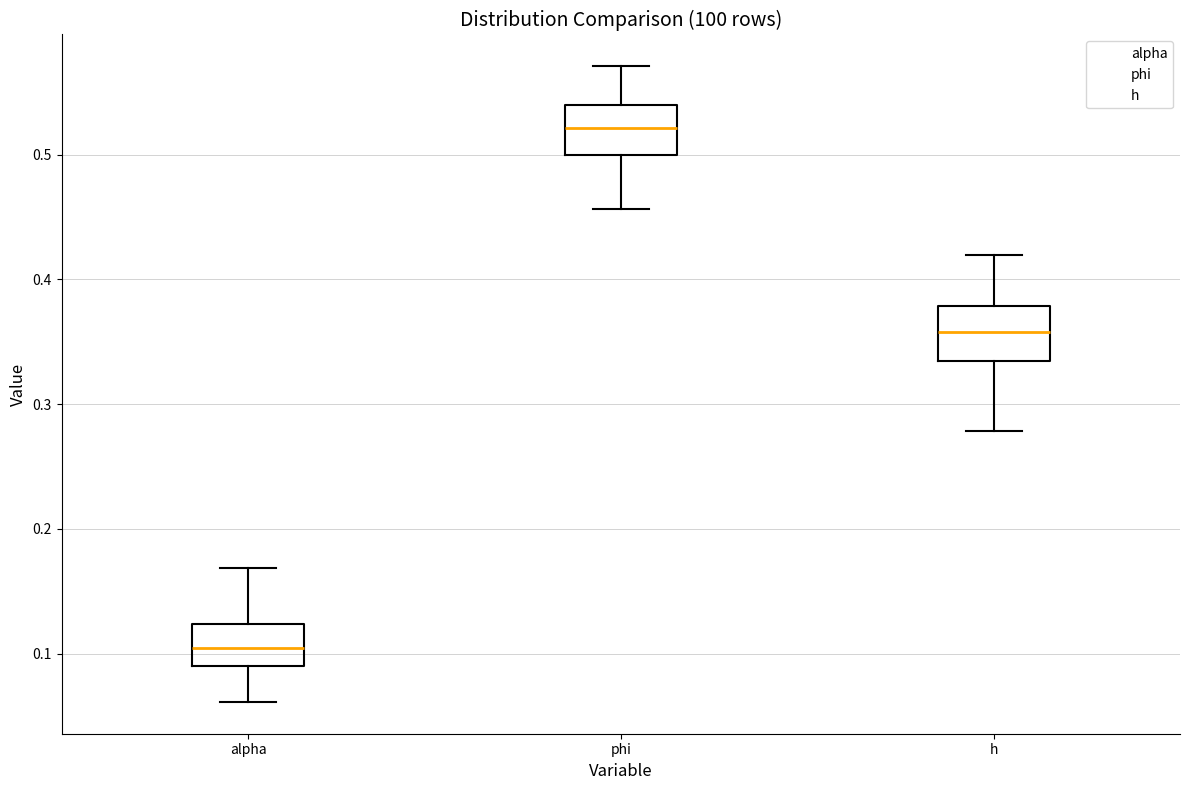

Reading left to right, transcribe this box plot: for each box, give where its median line is, the range the box spans, and where its two whiskers end, as read against the y-axis. The values are not printed on the chart, so give them approximately, as read against the axis.

alpha: median 0.10, box 0.09 to 0.12, whiskers 0.06 to 0.17
phi: median 0.52, box 0.50 to 0.54, whiskers 0.46 to 0.57
h: median 0.36, box 0.33 to 0.38, whiskers 0.28 to 0.42